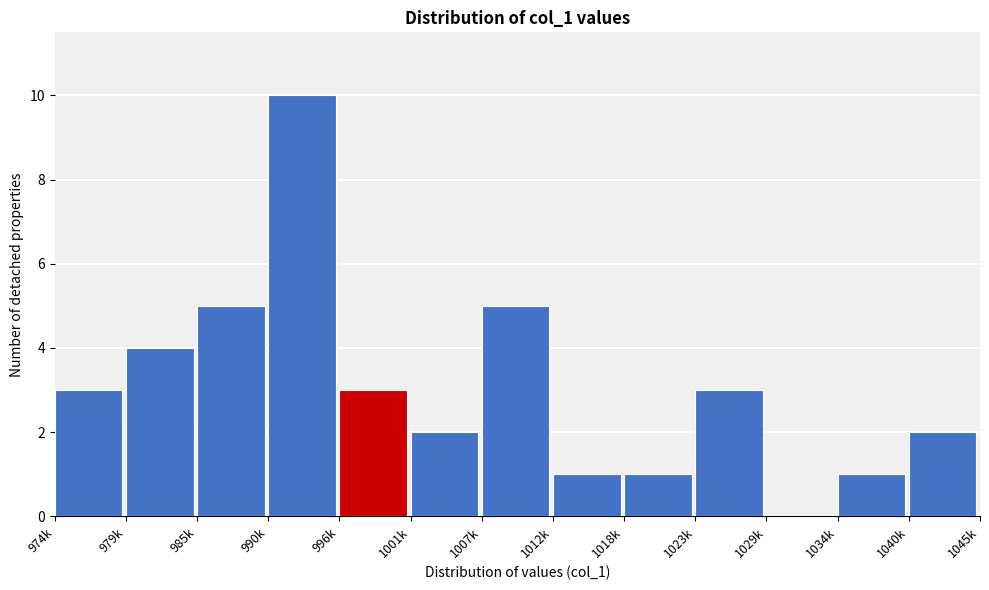

Reading left to right, list all the values displayed in this chart.

974k=3	979k=4	985k=5	990k=10	996k=3	1001k=2	1007k=5	1012k=1	1018k=1	1023k=3	1029k=0	1034k=1	1040k=2